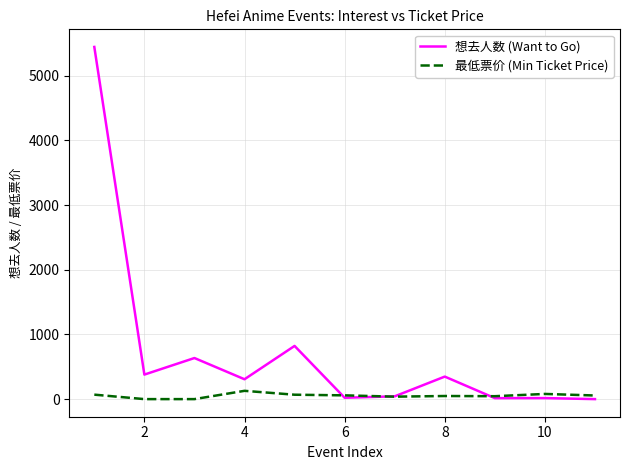

Which series has the largest range (max minus min)?

想去人数 (Want to Go)